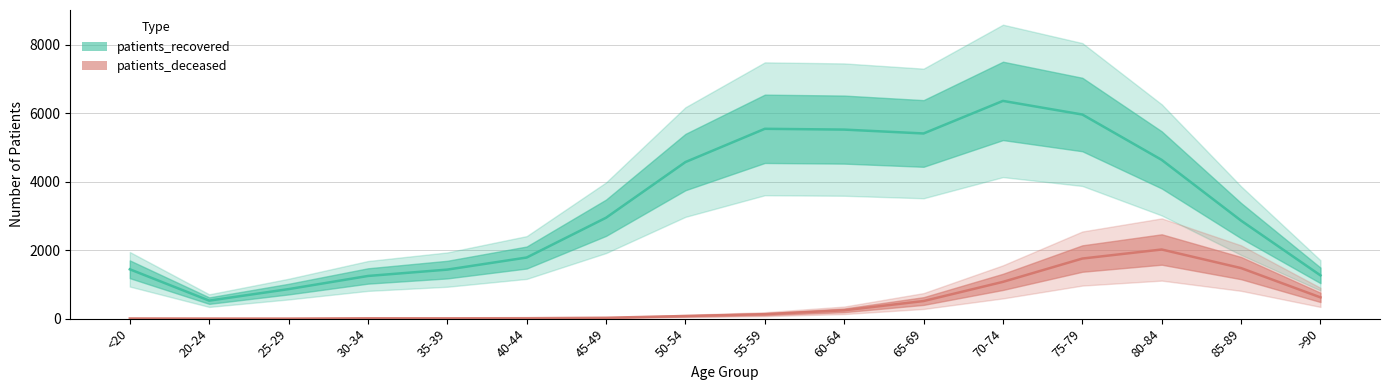

How many interior local valleys does the patients_recovered series have?

2